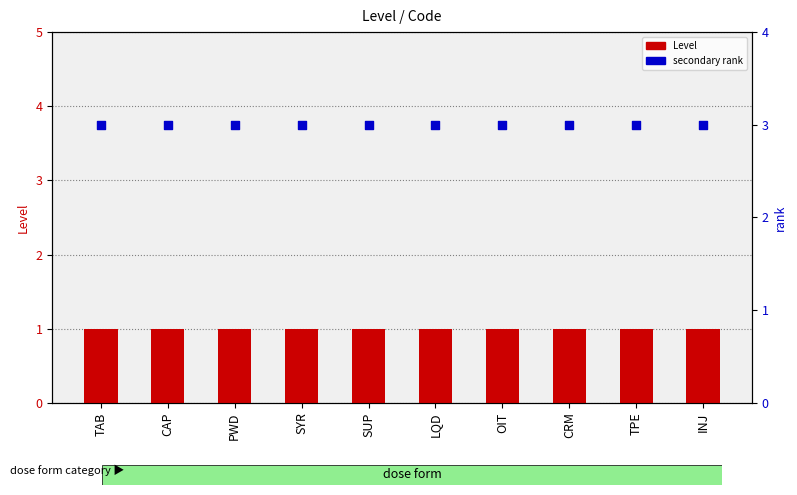

Is the value of secondary rank at SYR greater than the value of Level at TAB?

Yes